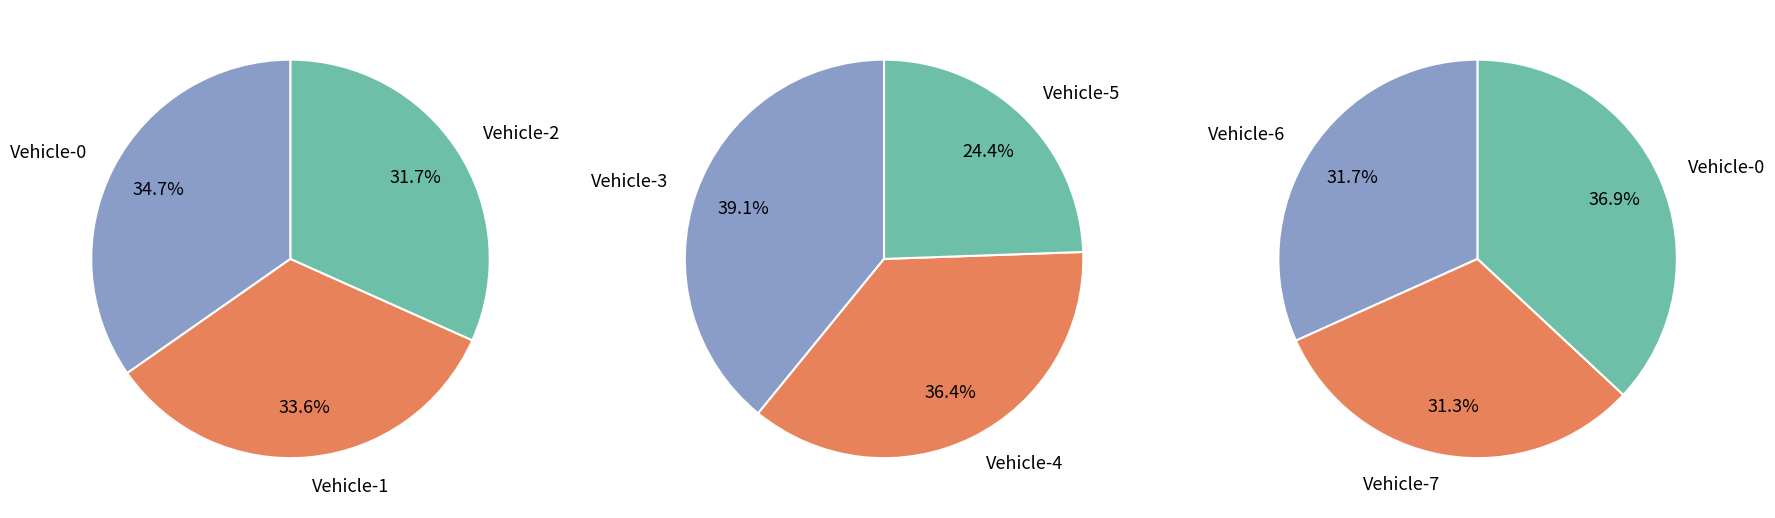

Does Vehicle-5 account for over 50% of the chart?

No